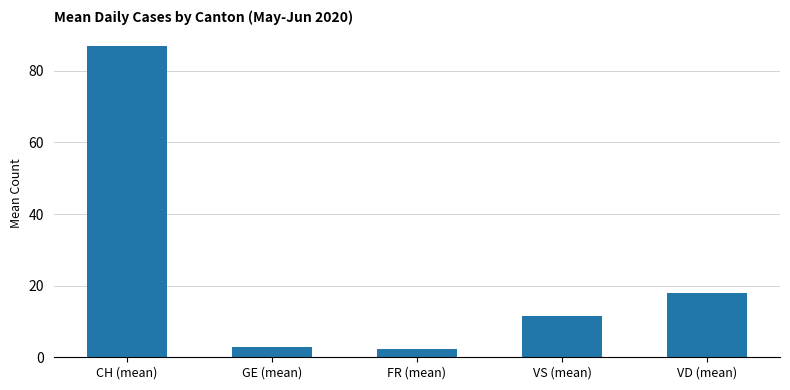

What is the smallest value displayed?

2.4